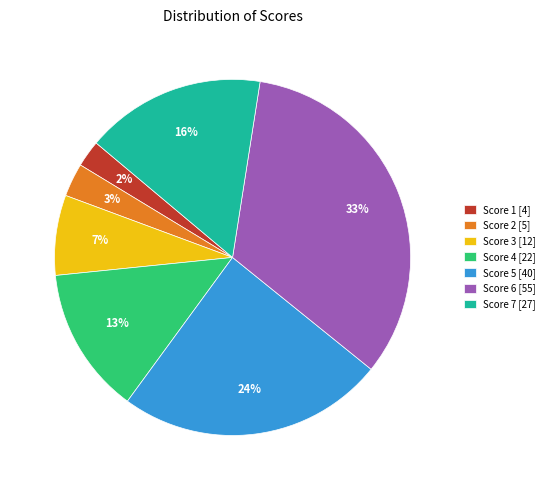

Does Score 5 [40] account for over 50% of the chart?

No